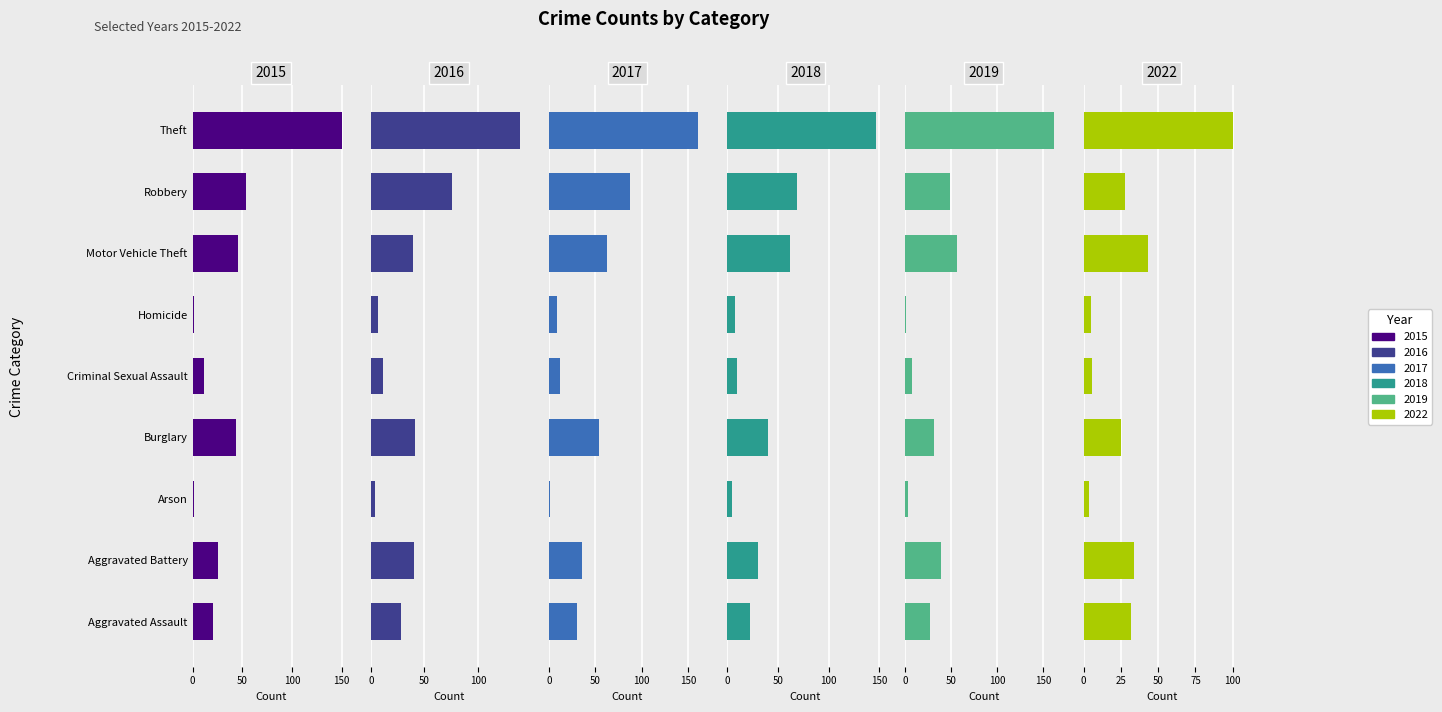

What is the sum of the 2019 values at Motor Vehicle Theft and Burglary?

87